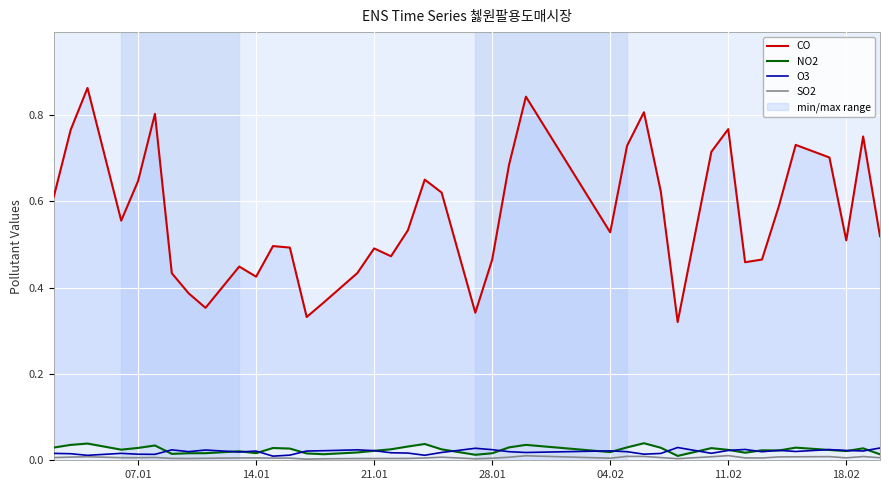

True or false: NO2 and O3 cross at least once.

True